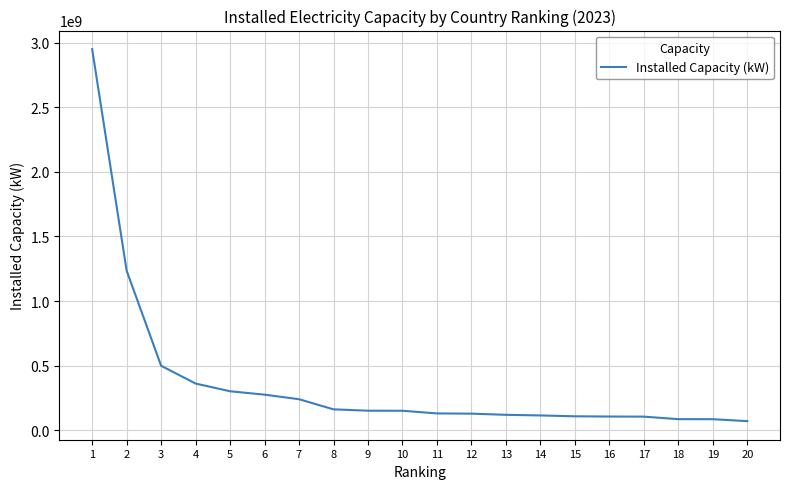

Count the number of data series in this chart.

1